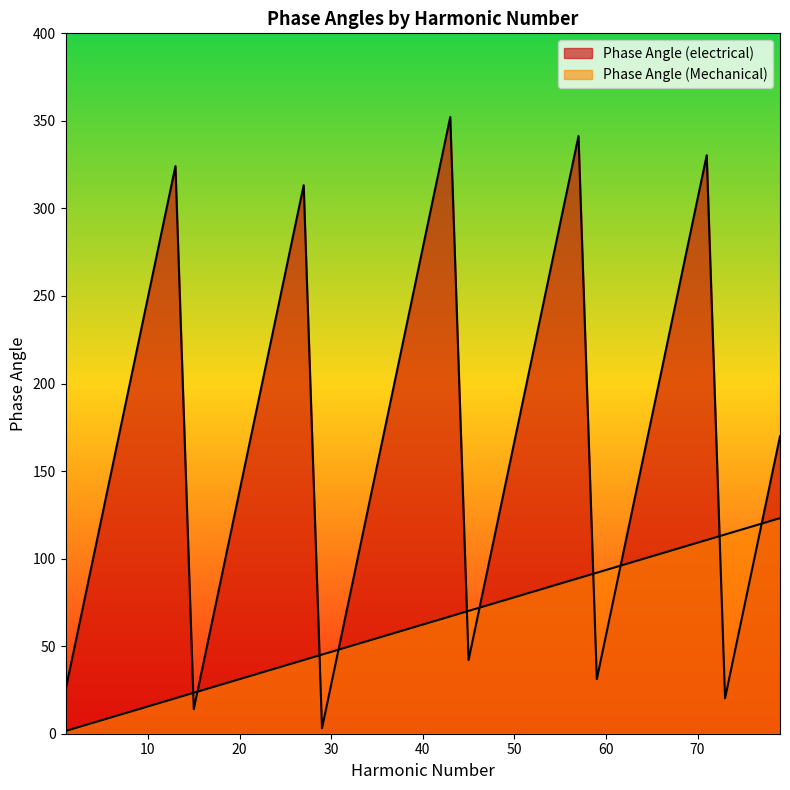

At which category is the sum across all series the highest?

71